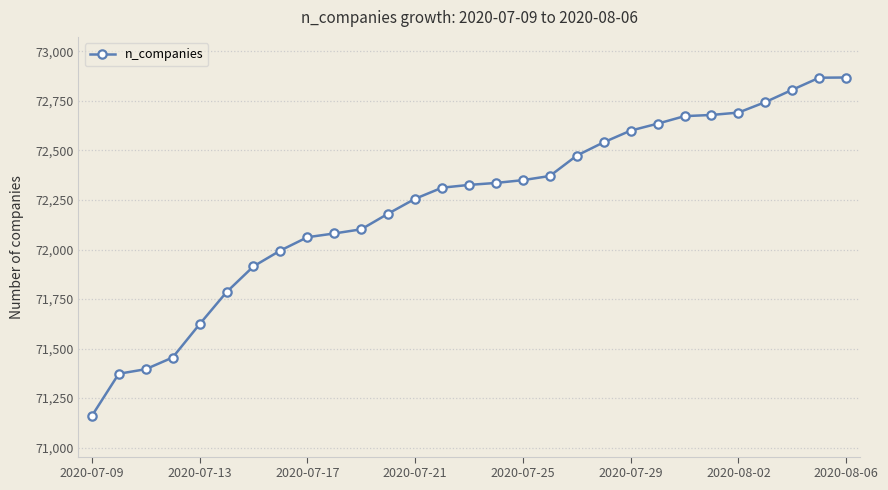

What is the minimum value shown in the chart?

71160